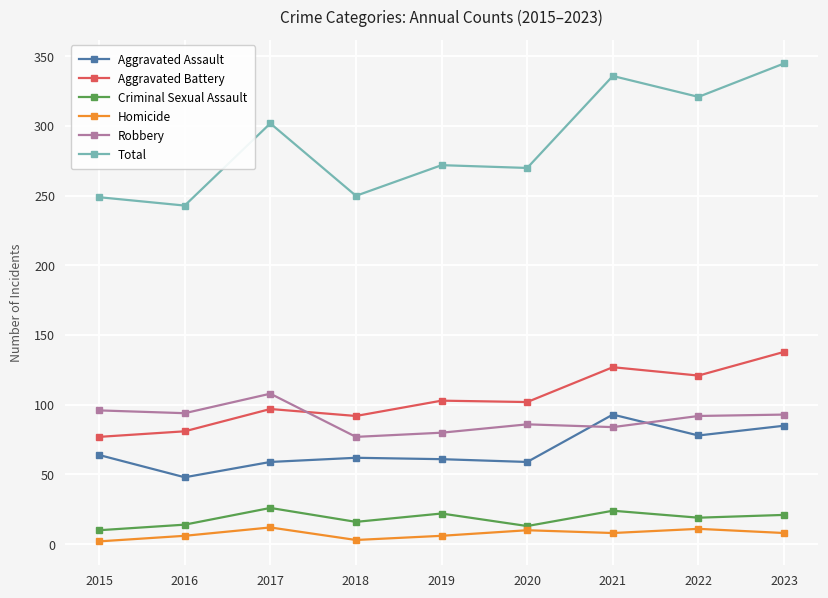

Is the value of Total at 2017 greater than the value of Robbery at 2019?

Yes